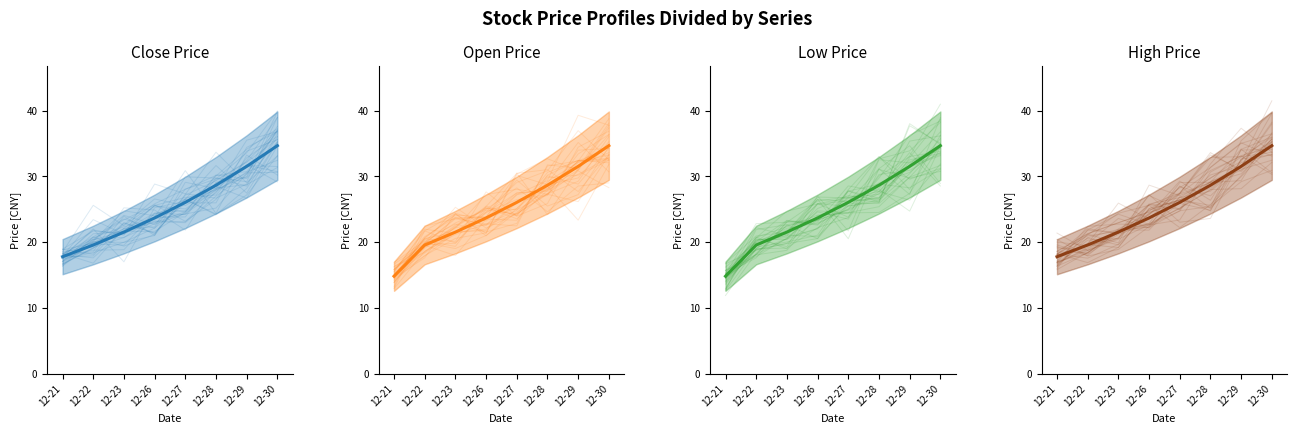

Is the value of open mean at 12-23 greater than the value of close mean at 12-29?

No